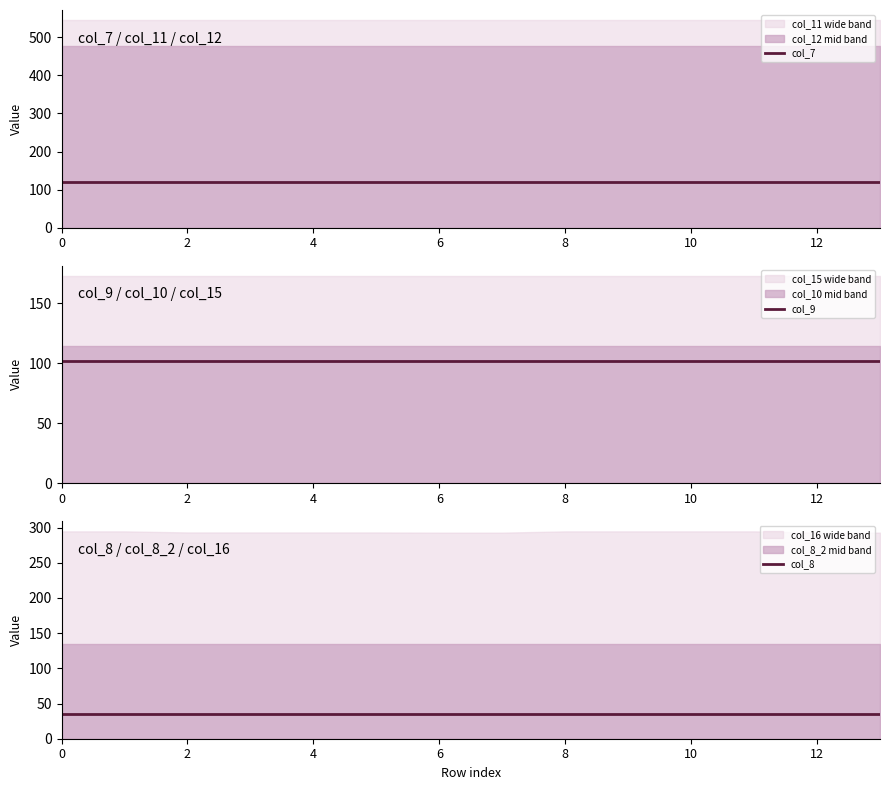

At how many categories does at least one series exceed 76?

14